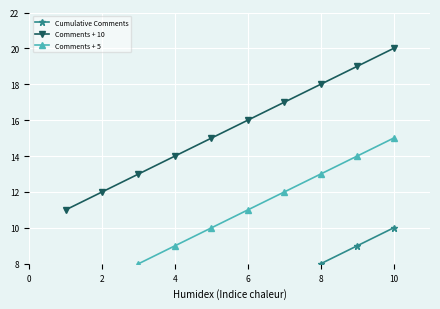

True or false: Comments + 10 and Comments + 5 cross at least once.

False